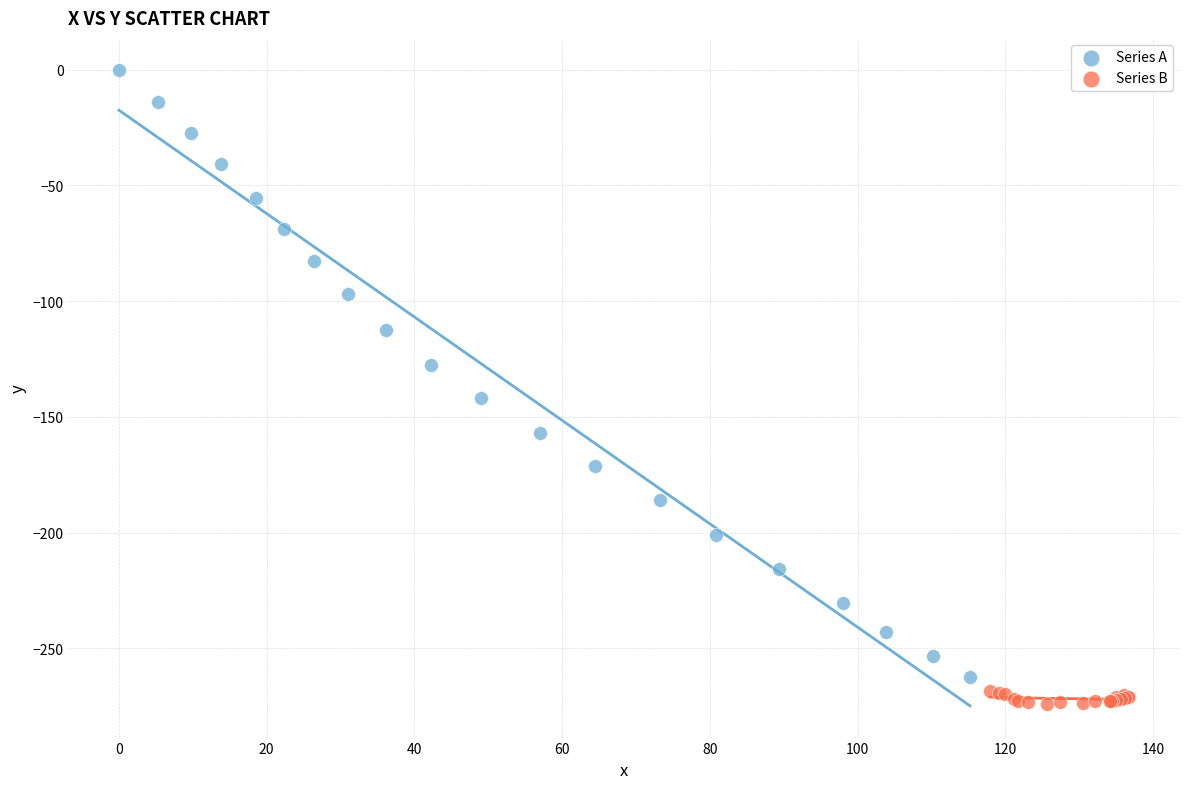

Which series contains the lowest Y value?

Series B